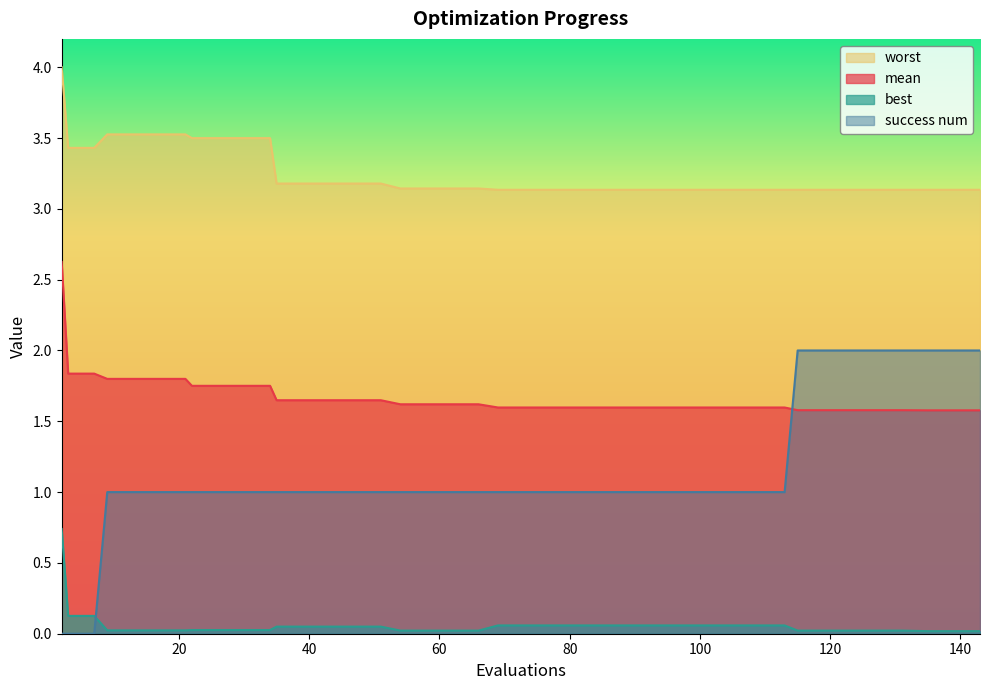

At how many categories does at least one series exceed 2?

40